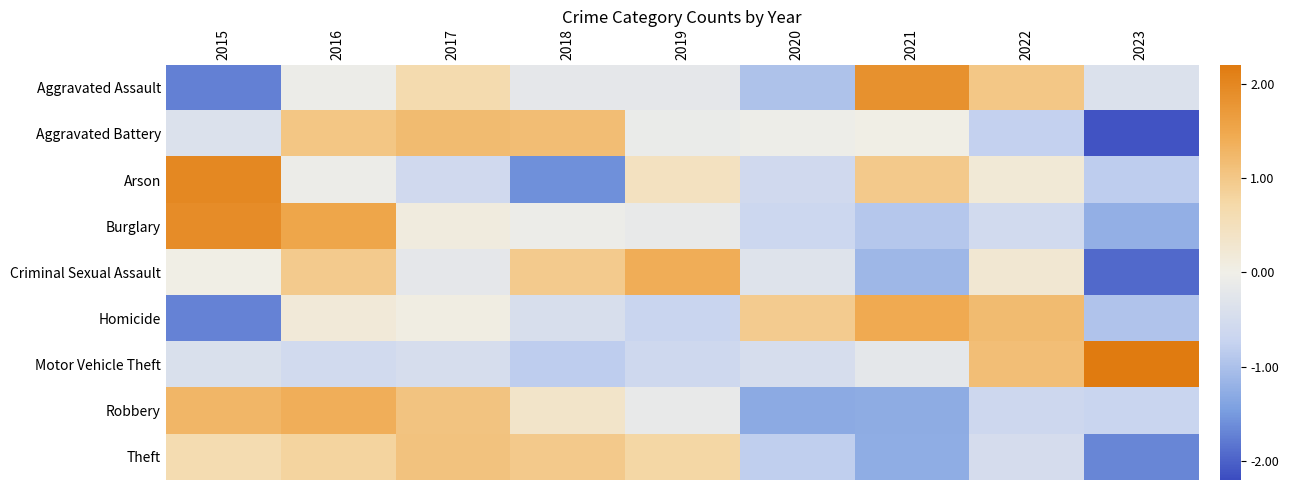

What is the minimum value shown in the chart?

-2.1